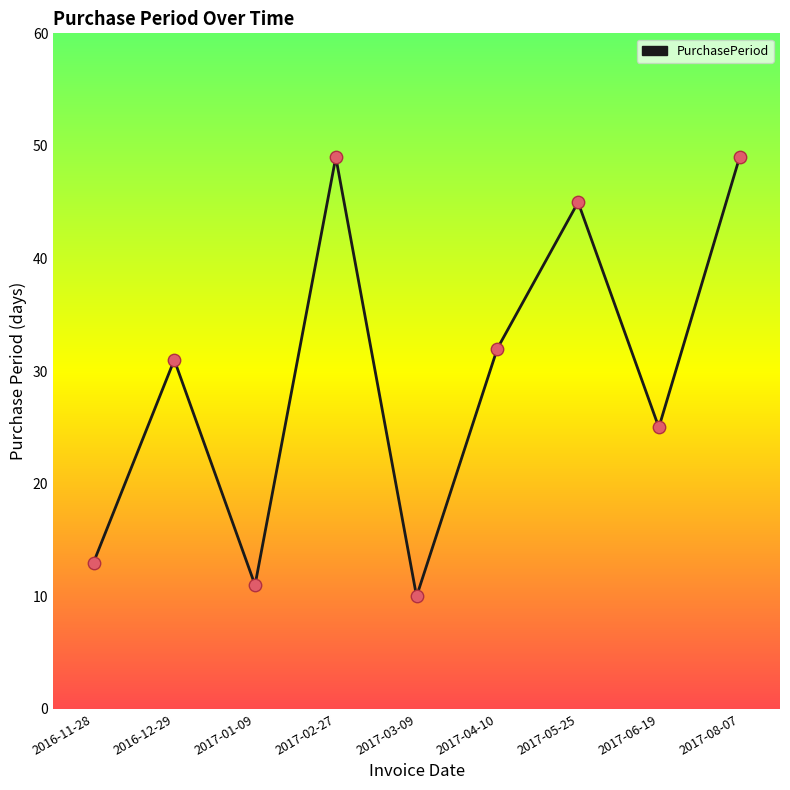

What is the change in value from 2016-11-28 to 2016-12-29?

+18